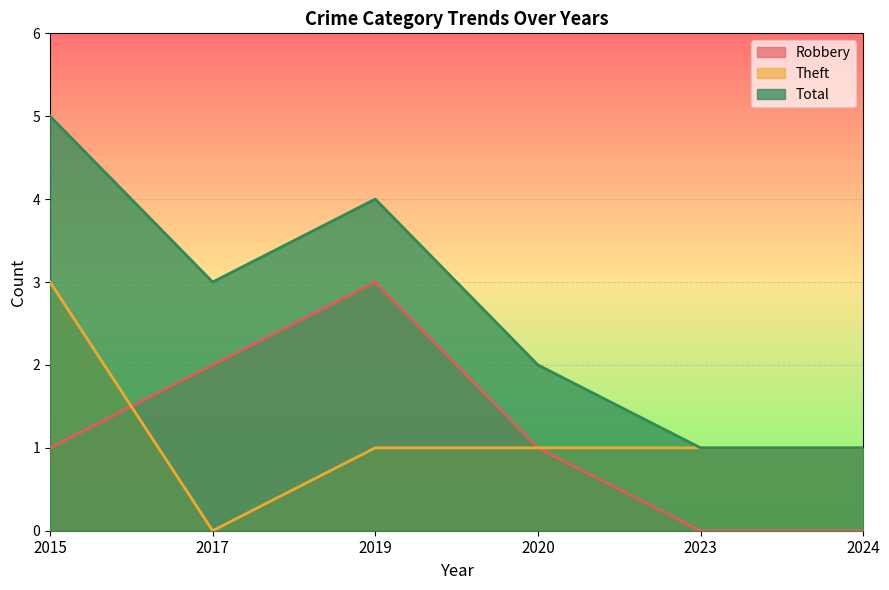

The value of Total at 2024 is 1. True or false?

True